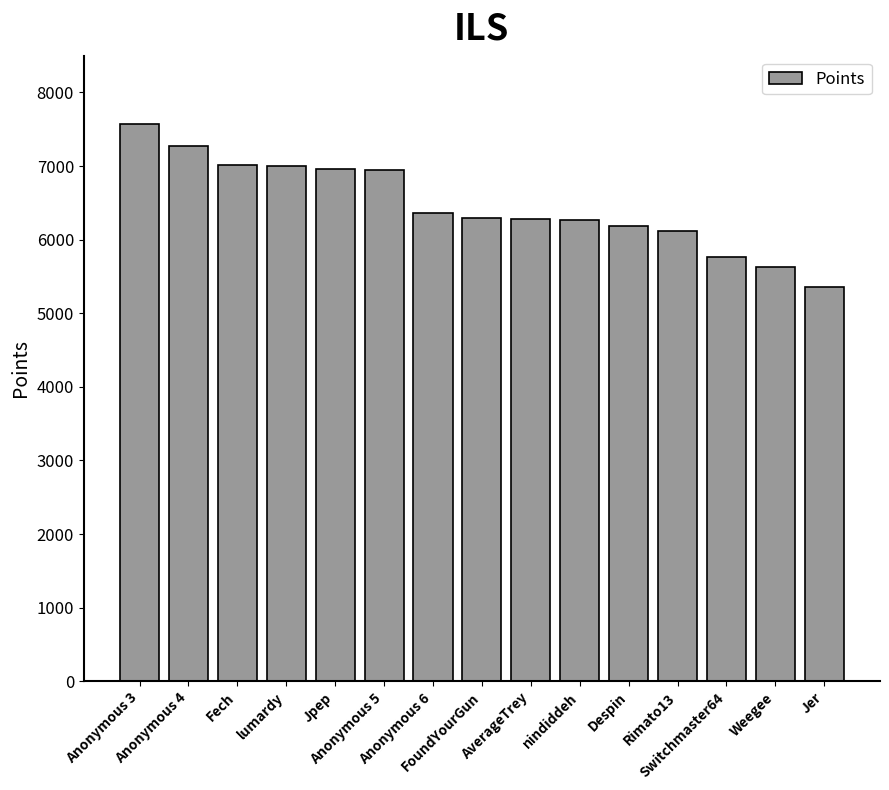

How many bars are there in total?

15